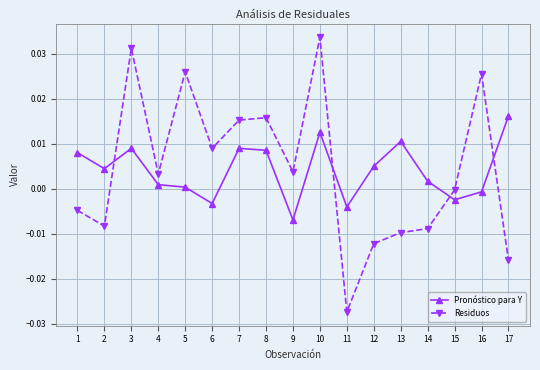

True or false: Pronóstico para Y has a value of -0.0 at 15.

True